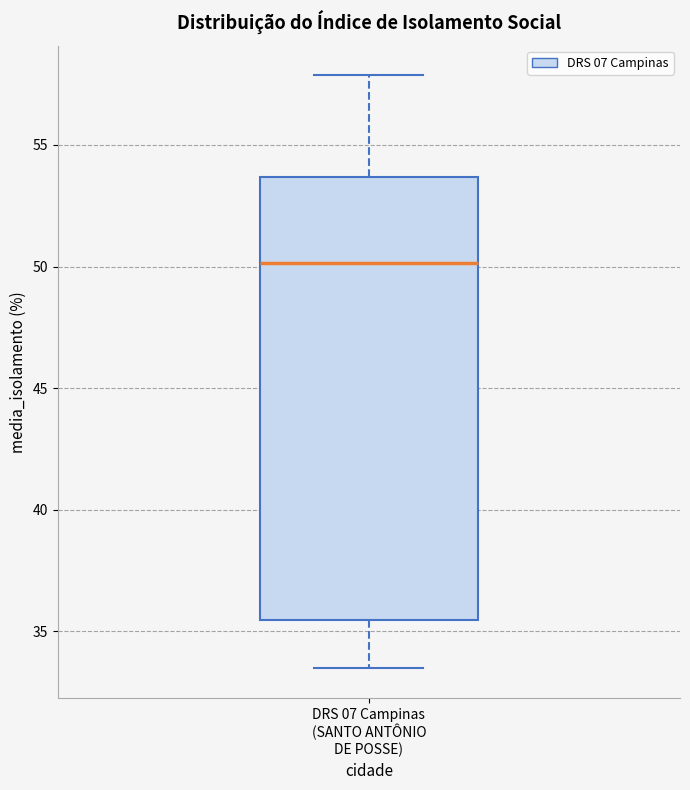

Read this box plot against the y-axis: the position of the median line, the range covered by the box, and the ends of both whiskers. The values are not printed on the chart, so give them approximately, as read against the axis.

median 50.0, box 35.5 to 53.5, whiskers 33.5 to 58.0